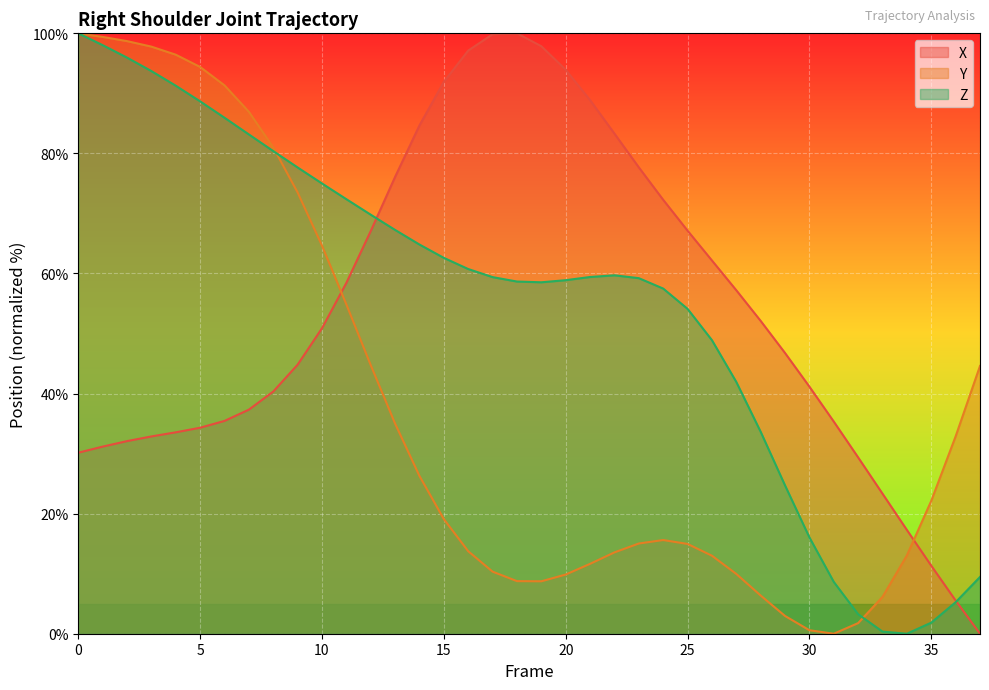

Which series changed the most between 8 and 12?

Y